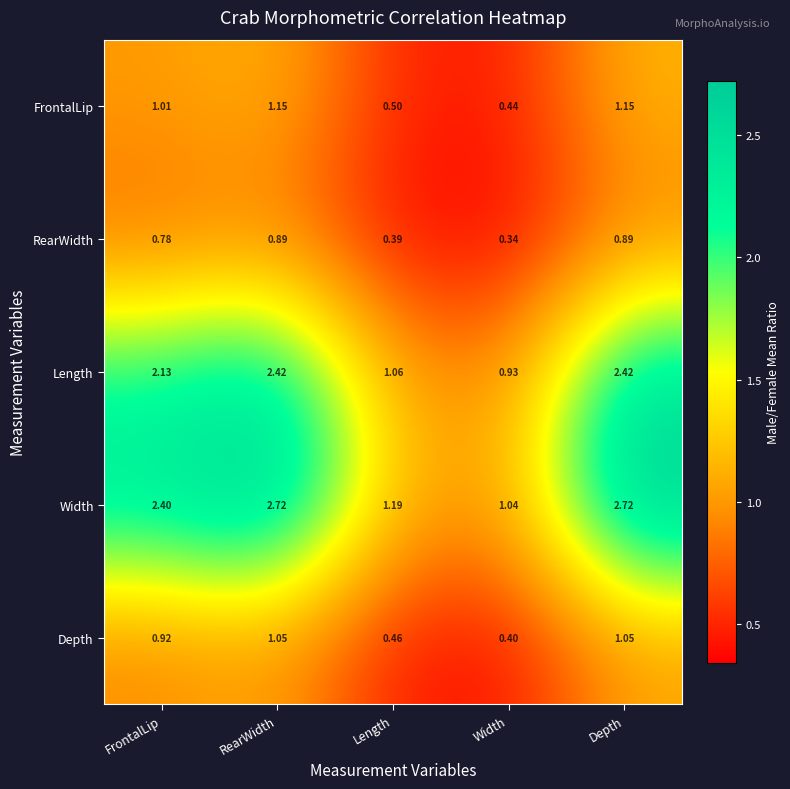

At how many categories does at least one series exceed 2?

3